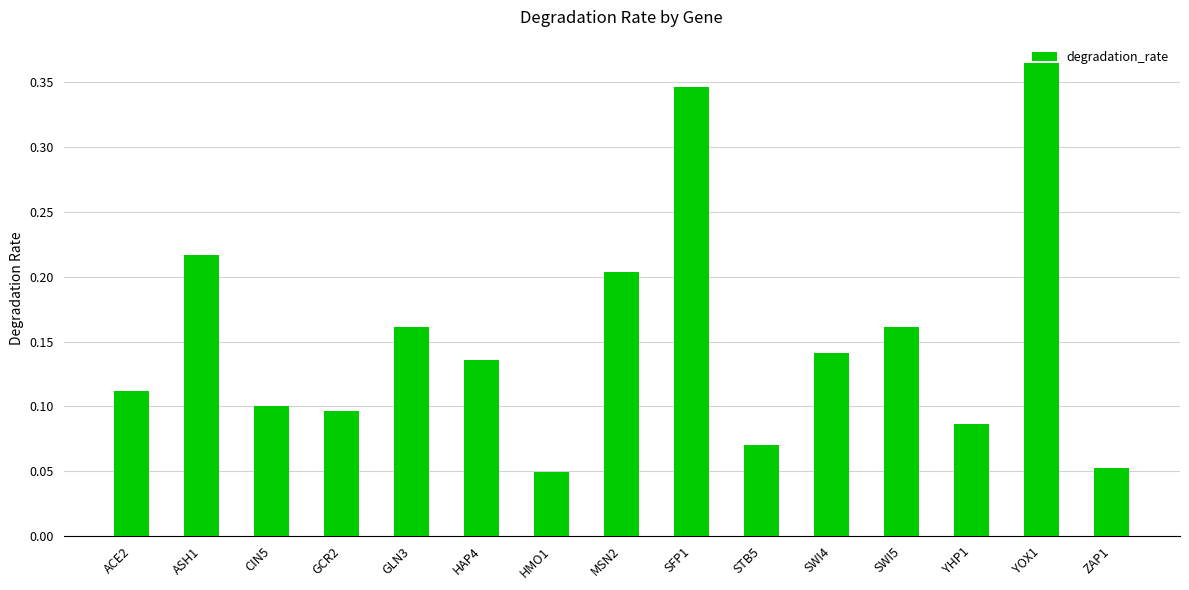

At which category does the chart reach its peak across all series?

YOX1